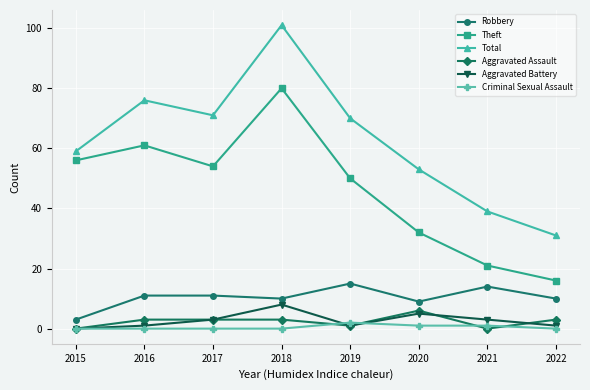

Which series has the widest spread of values?

Total